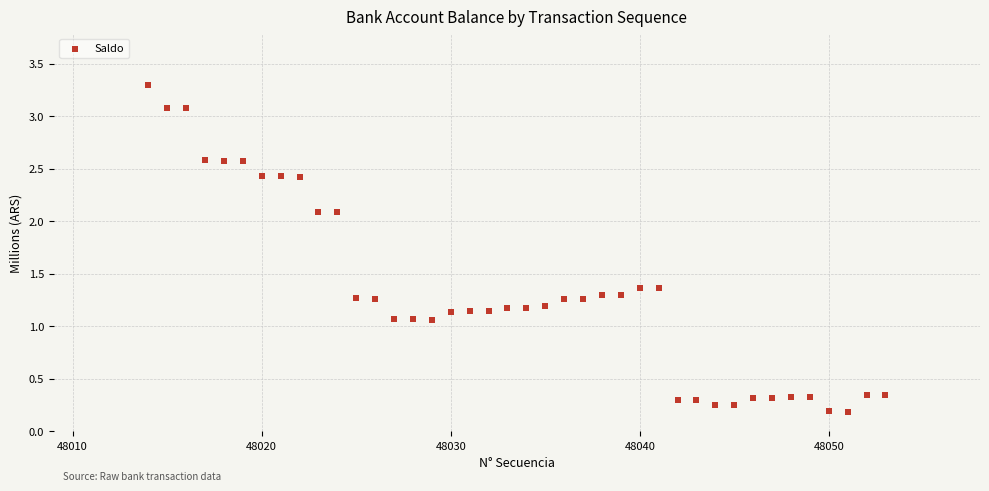

What is the range of Y values (max minus min)?

3.1